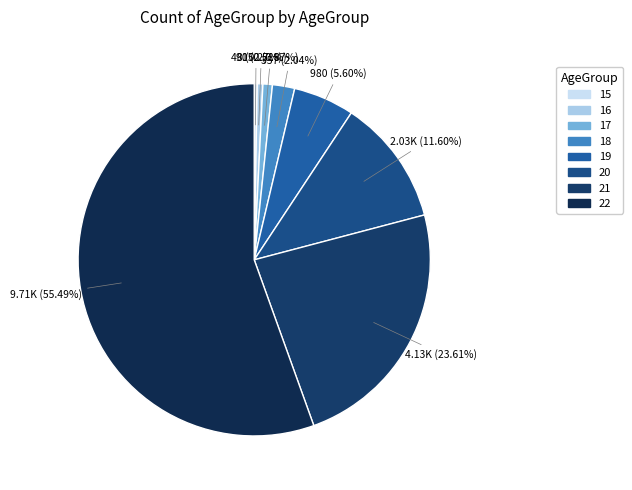

To the nearest percent, what portion does 19 represent?

6%